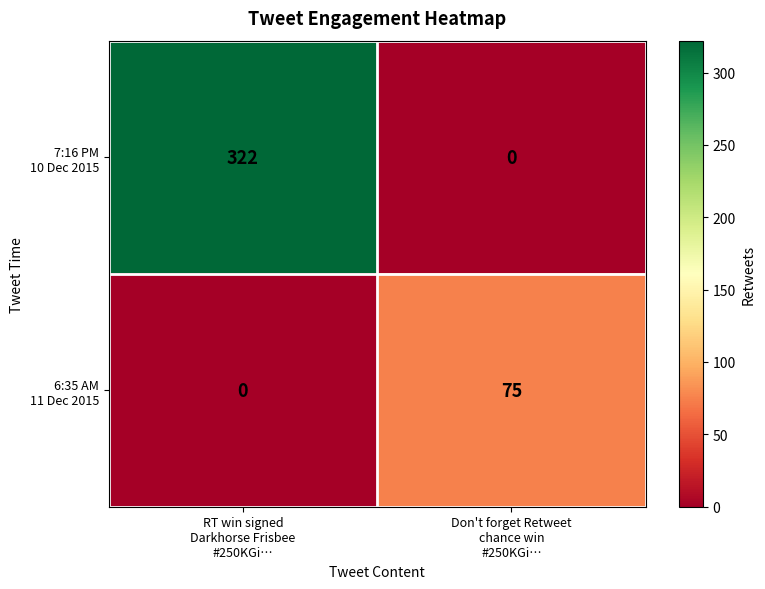

What is the greatest value displayed?

322